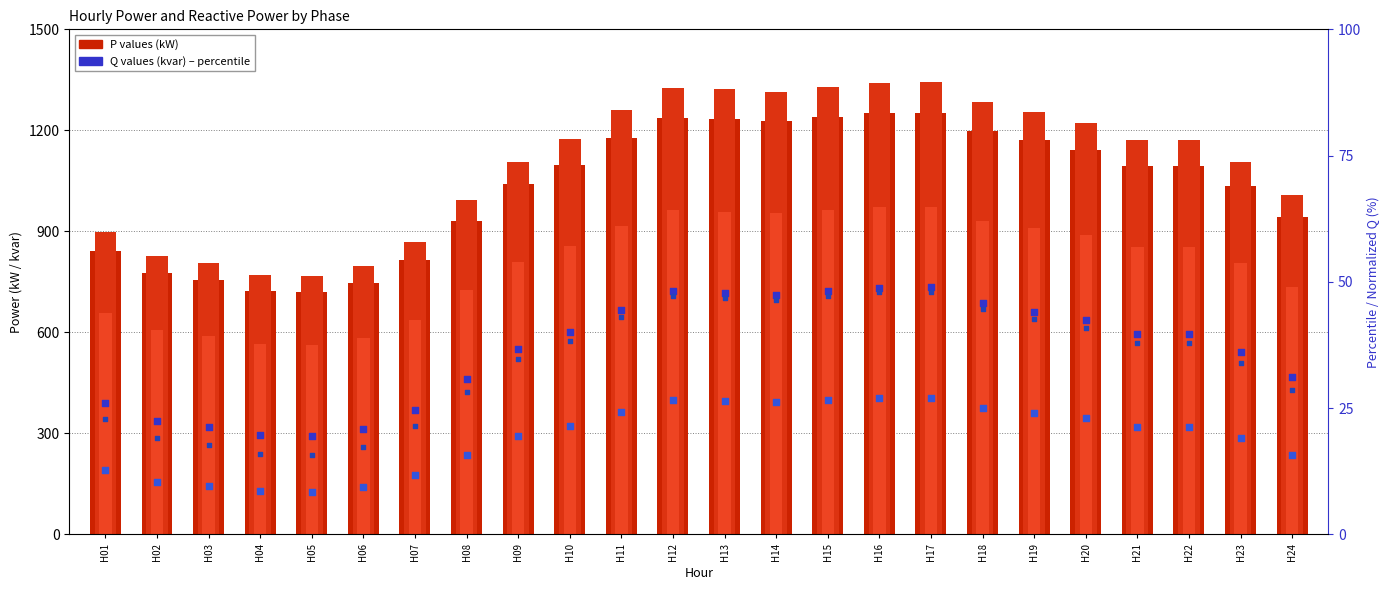

At which category is the sum across all series the highest?

H17